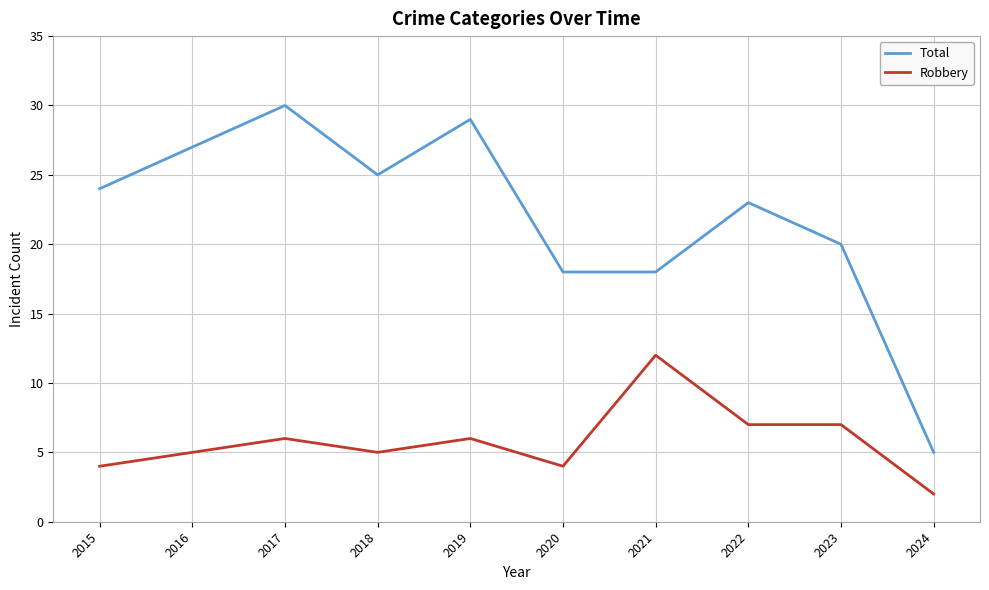

What is the average value of the Robbery series?

6